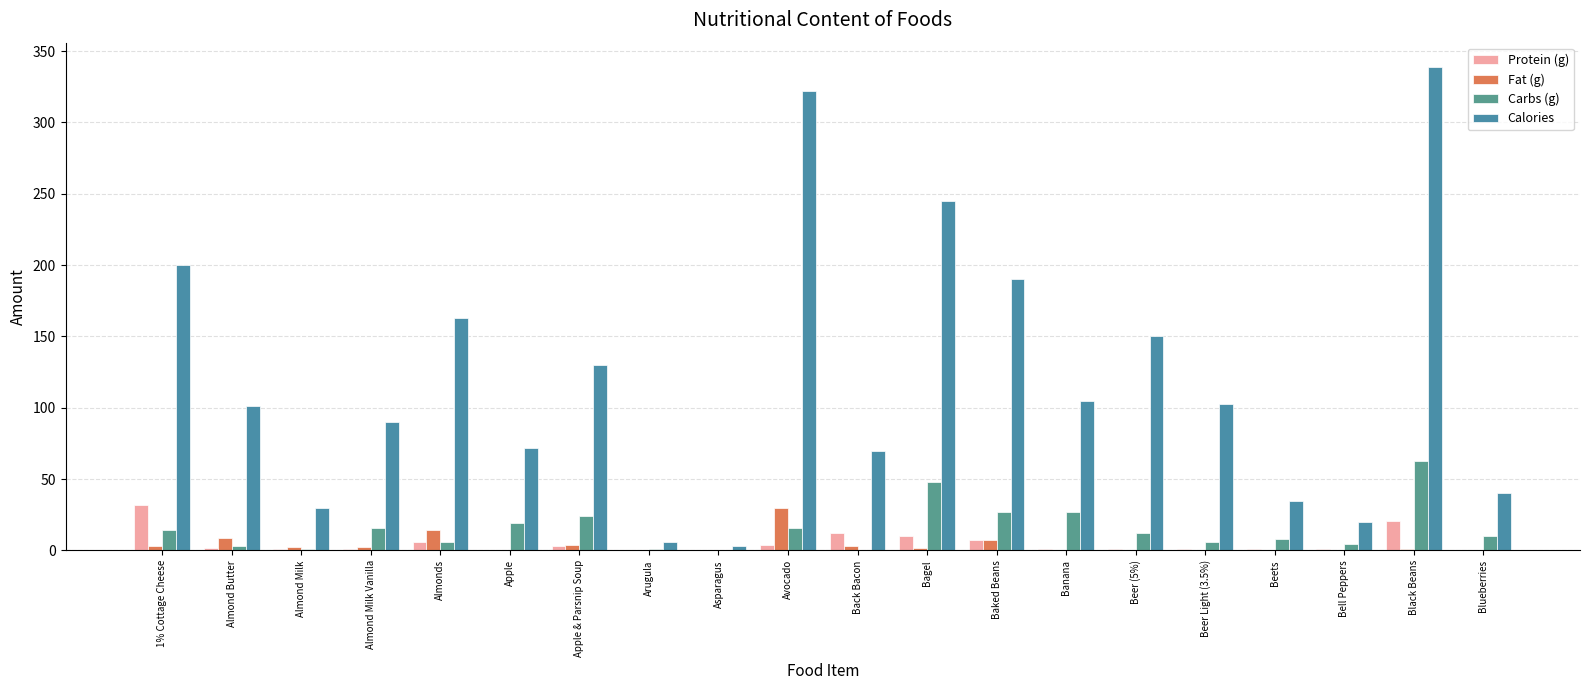

How many categories are shown in the chart?

20